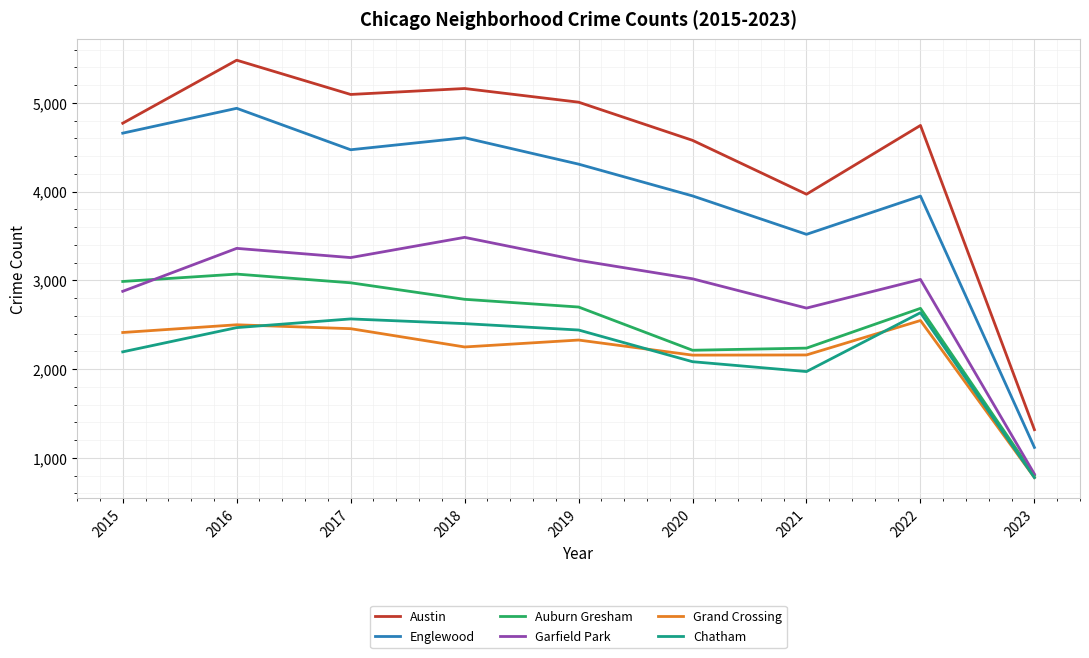

What is the approximate value of Chatham at 2023, to the nearest 50?

800